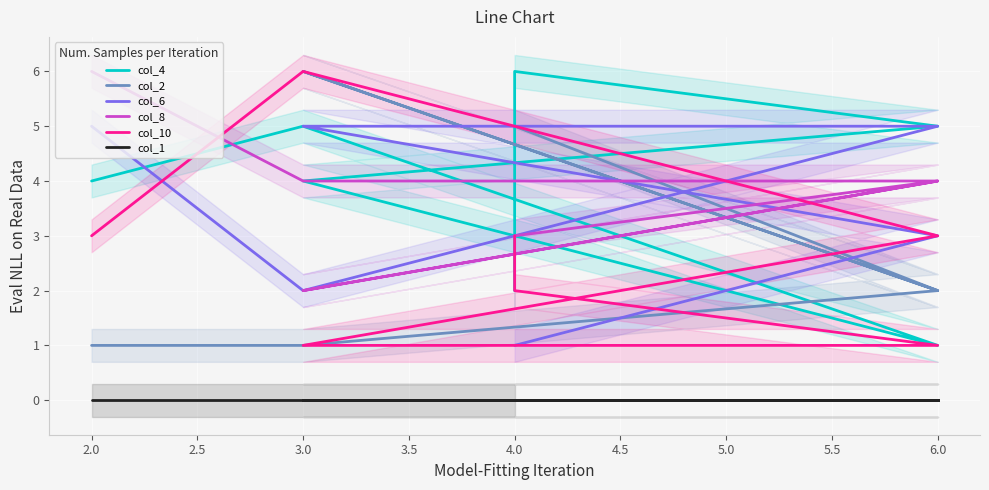

The col_4 series shows 1 at 3.0. True or false?

False